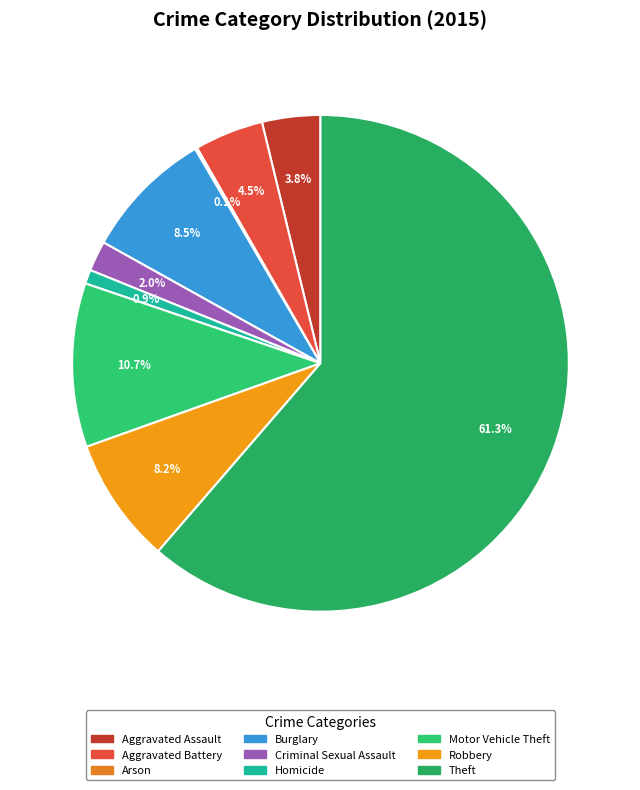

To the nearest percent, what is the average slice percentage?

11%